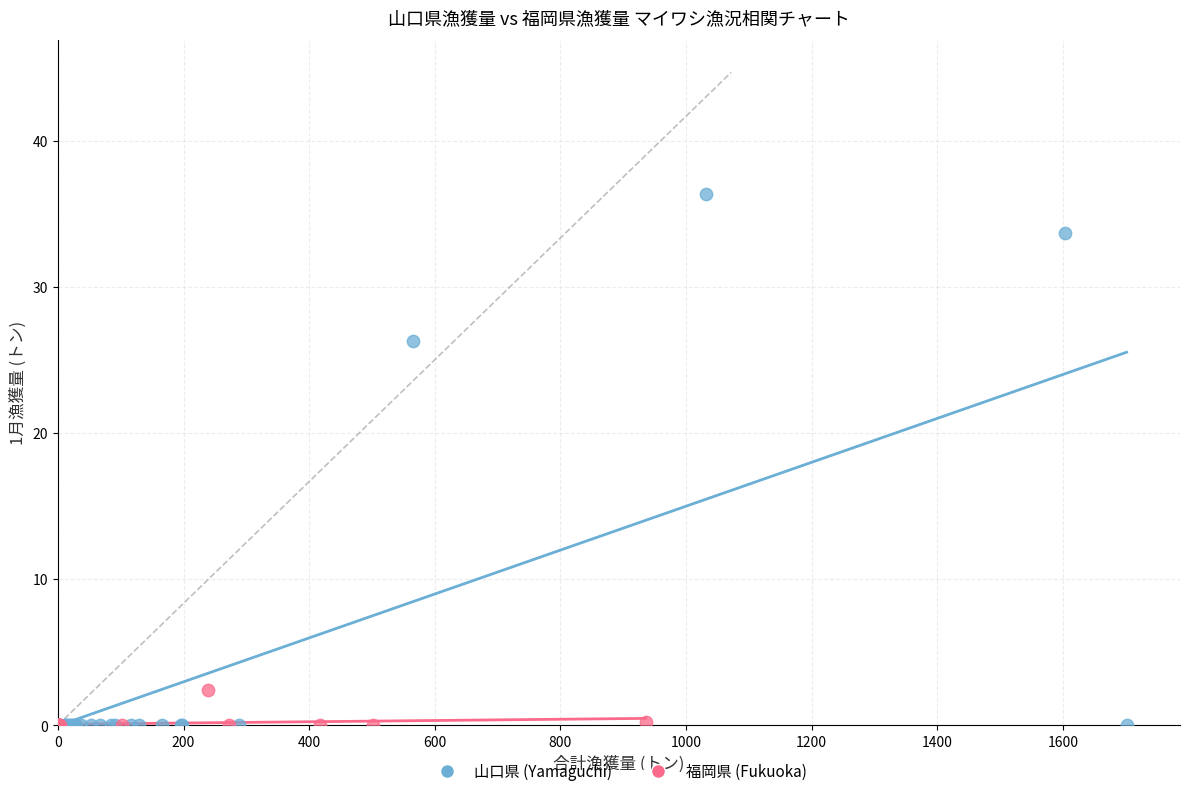

What are all the series names shown in the legend?

山口県 (Yamaguchi), 福岡県 (Fukuoka)